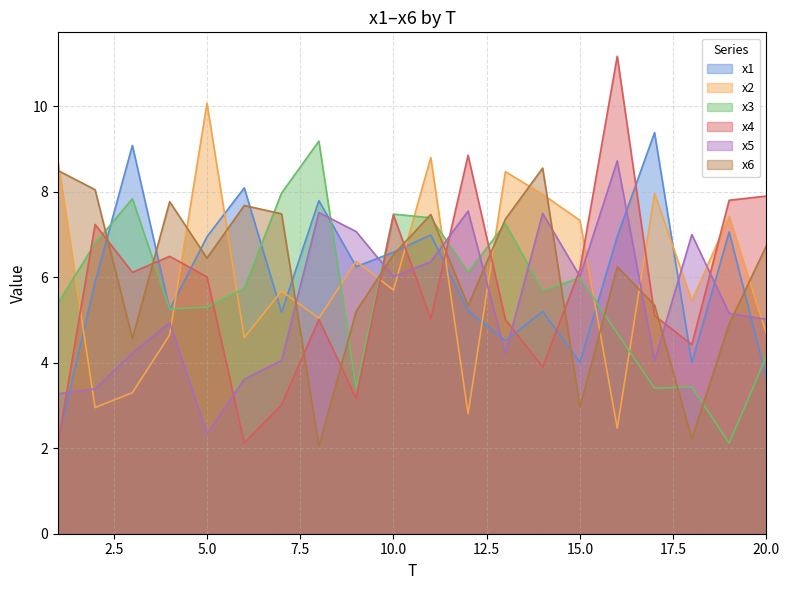

What is the difference between the maximum and minimum values in the x4 series?

9.1